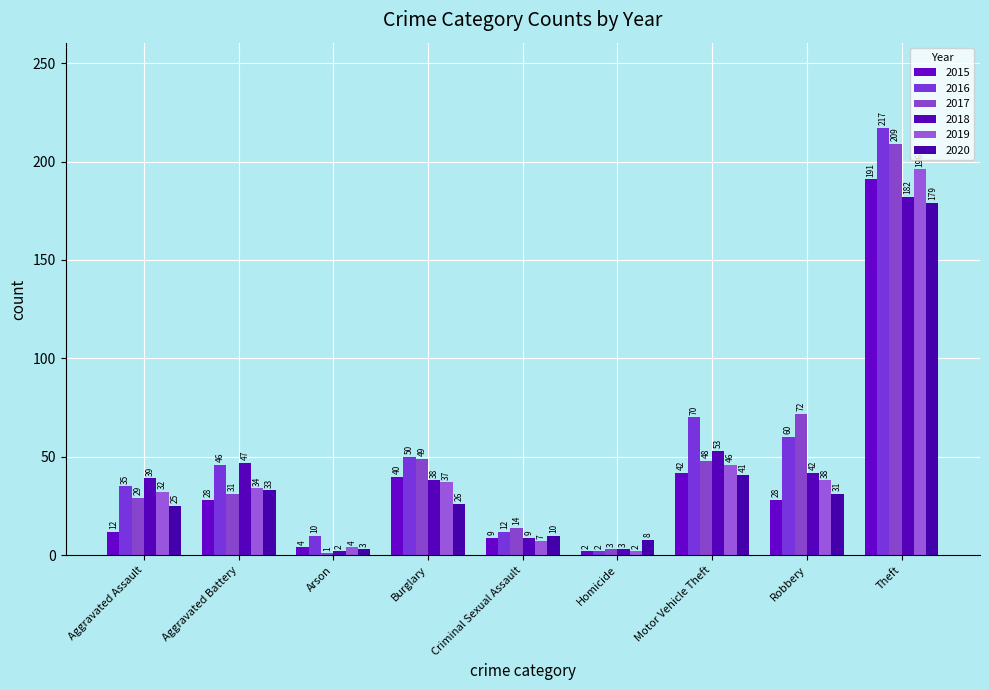

List the labels in order of 2015 value, largest first.

Theft, Motor Vehicle Theft, Burglary, Aggravated Battery, Robbery, Aggravated Assault, Criminal Sexual Assault, Arson, Homicide